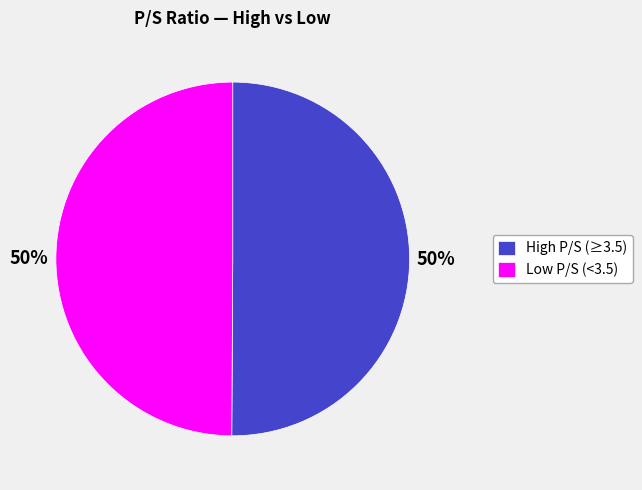

To the nearest percent, what is the difference between the largest and smallest slice percentages?

0%